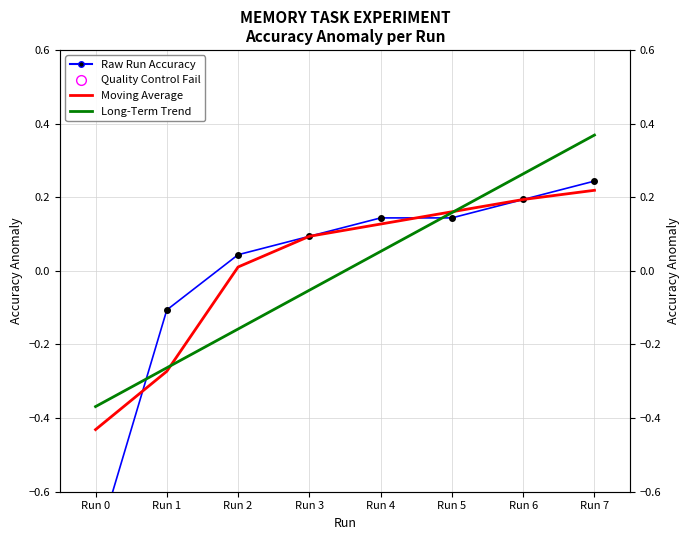

Which series reaches the maximum Y coordinate?

Long-Term Trend